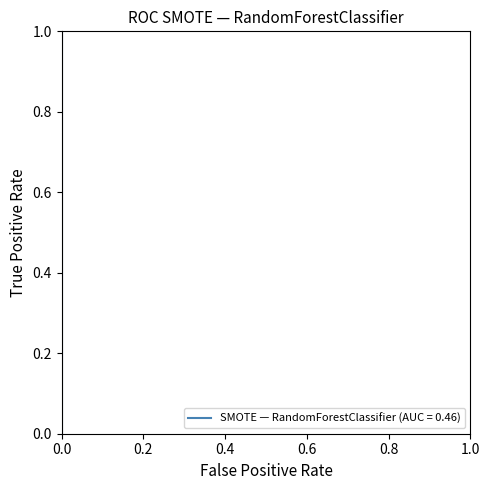

What is the difference between the second highest and minimum values?

1.0